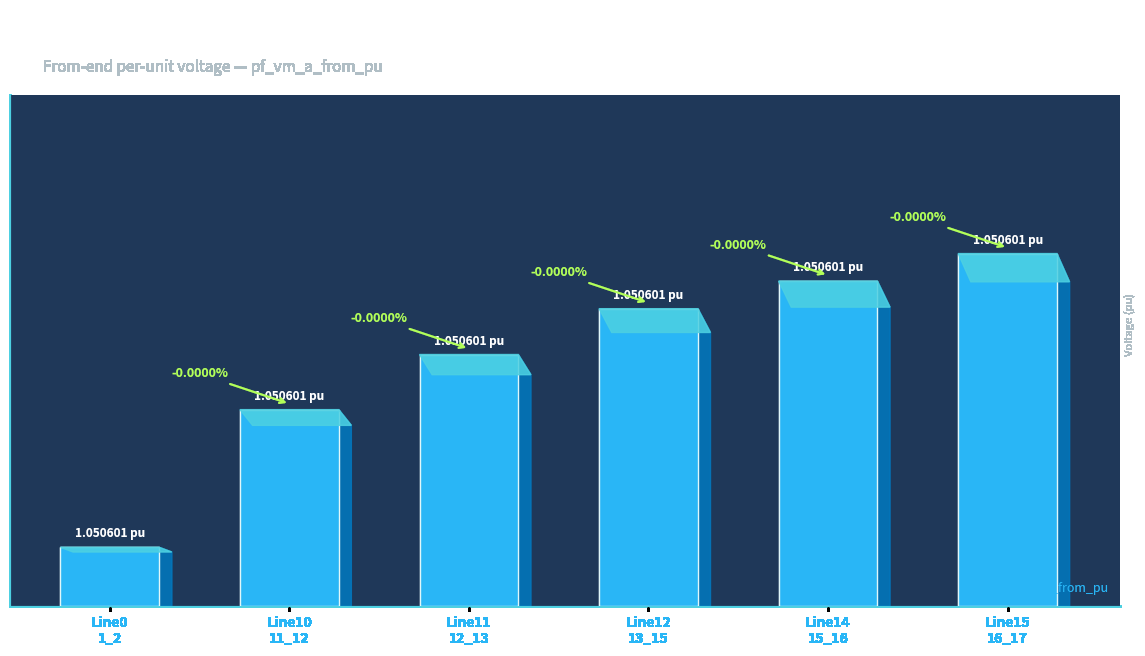

List the labels in order of value, smallest first.

Line0
1_2, Line10
11_12, Line11
12_13, Line12
13_15, Line14
15_16, Line15
16_17